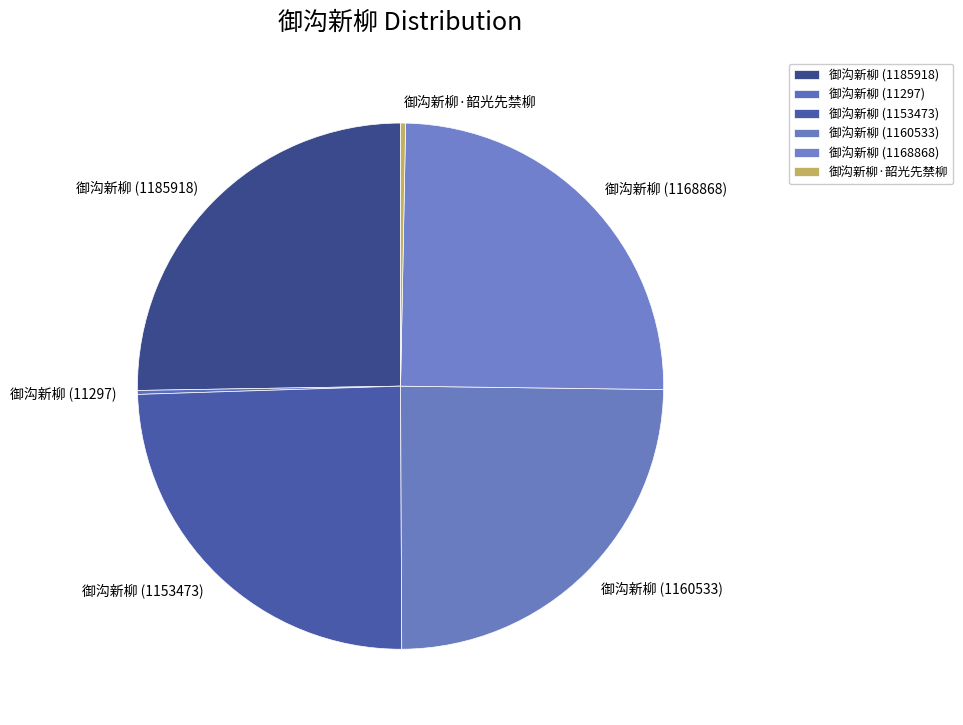

What is the ratio of the value at 御沟新柳 (1168868) to the value at 御沟新柳 (1185918)?

1.0